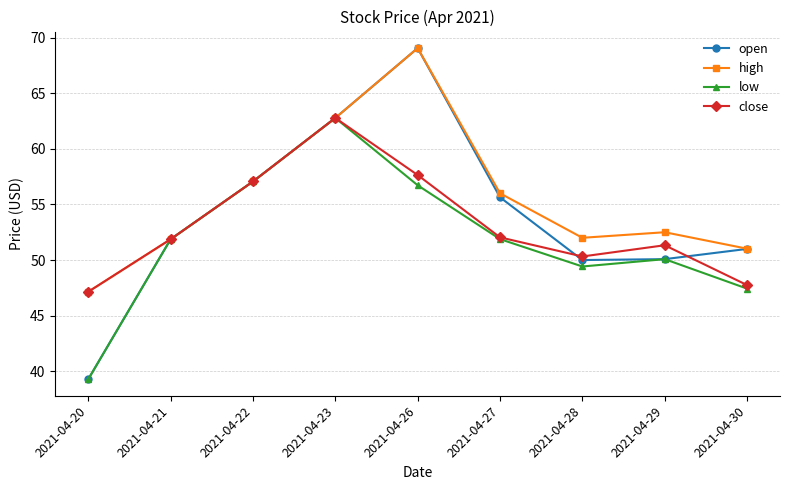

Which series has the largest range (max minus min)?

open